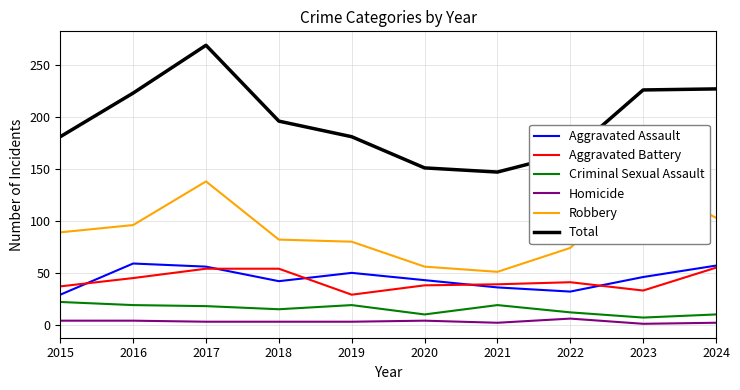

Rank the series by their maximum value, from lowest to highest.

Homicide, Criminal Sexual Assault, Aggravated Battery, Aggravated Assault, Robbery, Total